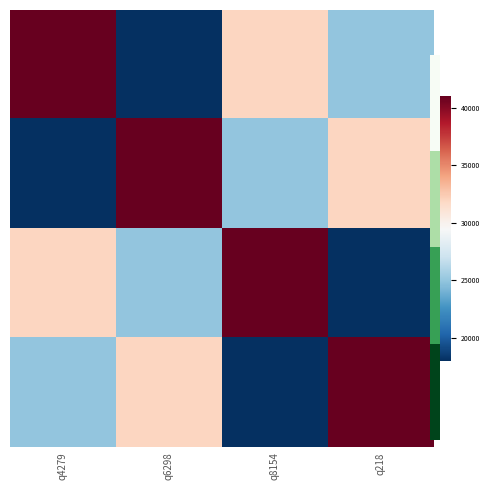

What is the total value across all series at q6298?

116000